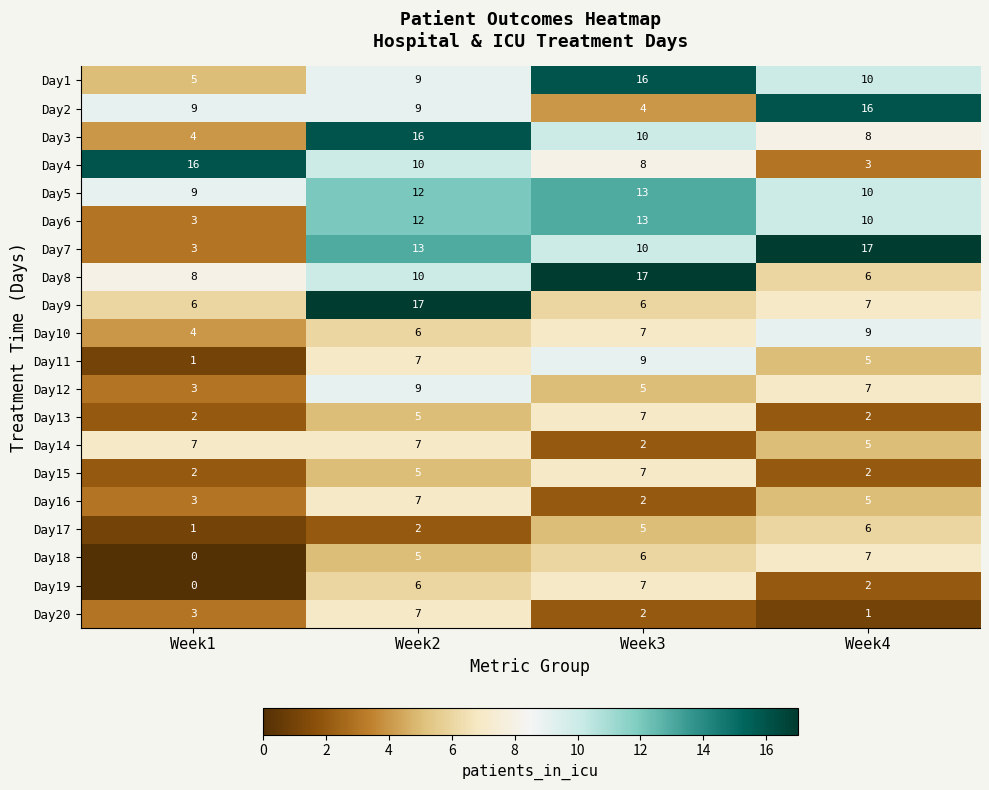

What is the difference between the Day6 values at Week3 and Week4?

3